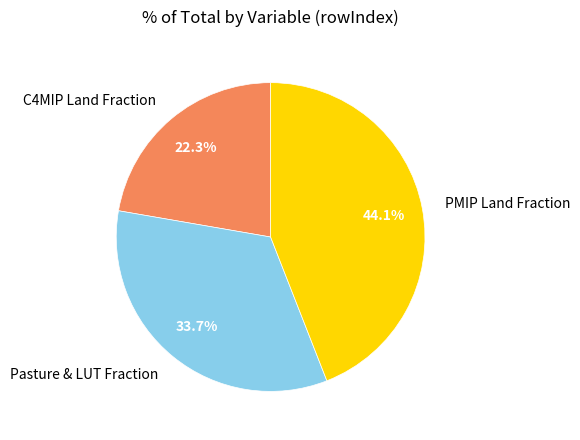

What is the largest slice in the pie chart?

PMIP Land Fraction